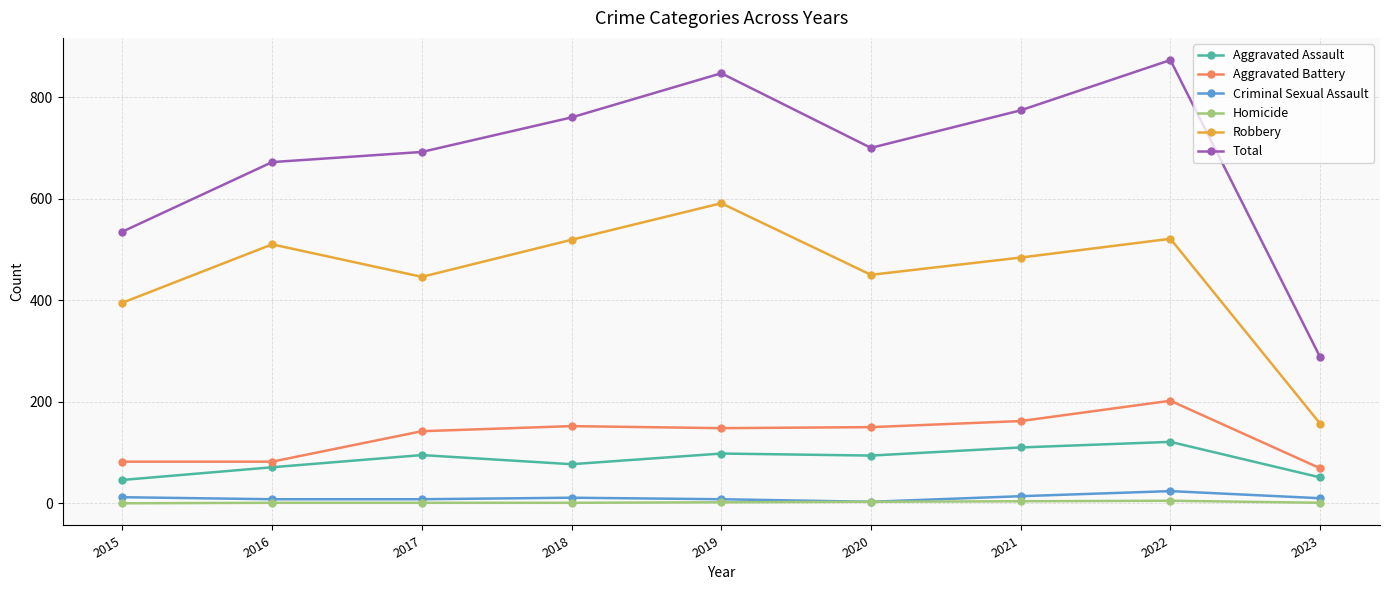

At which category does Robbery reach its first local peak?

2016